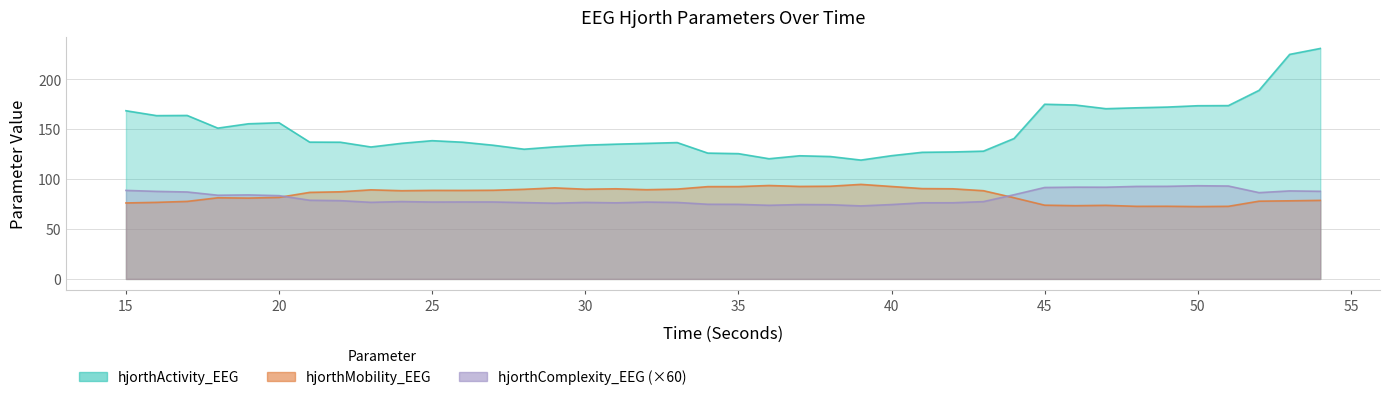

What is the total value across all series at 33?

302.9